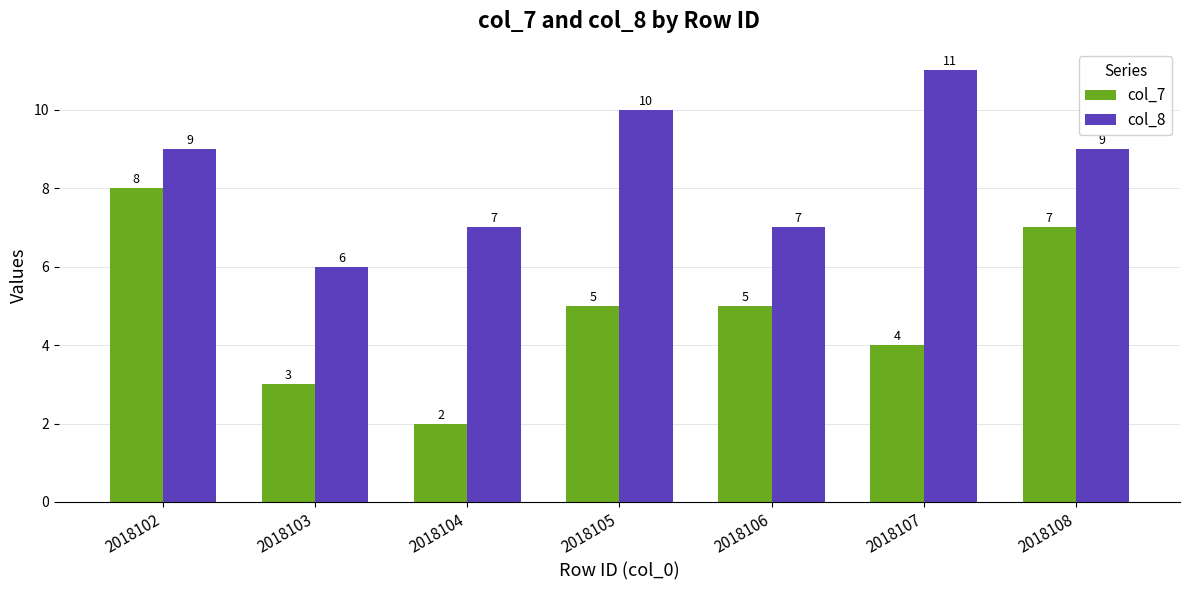

Is it true that col_7 equals 2 at 2018104?

True